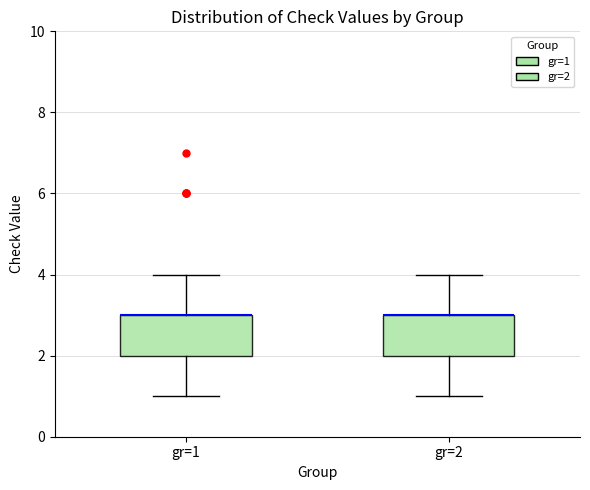

Where is the lower edge of the box for gr=1 on the y-axis? The values are not printed on the chart, so give them approximately, as read against the axis.

2